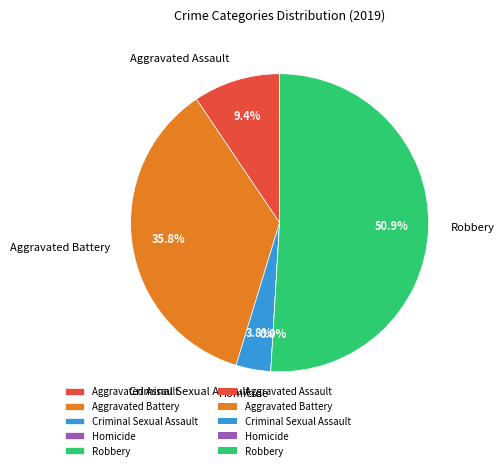

Combined, do Homicide and Criminal Sexual Assault account for over 50%?

No